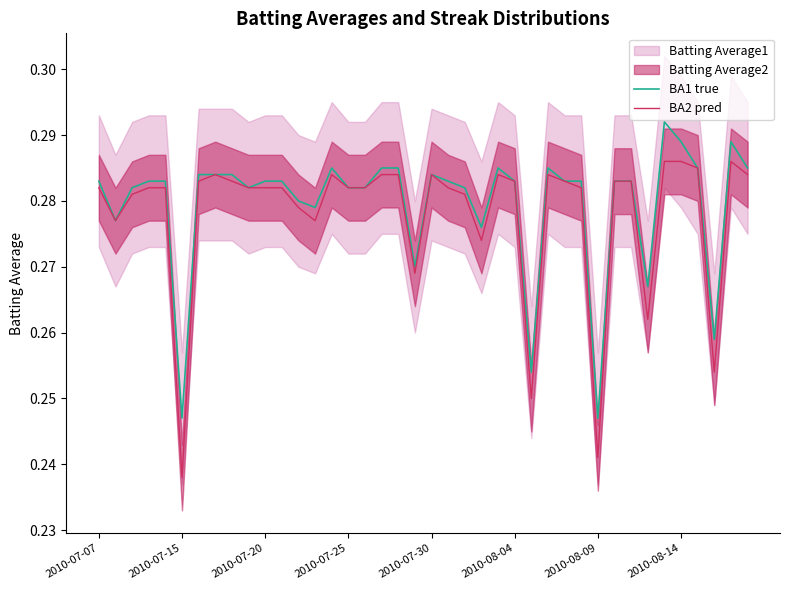

What is the greatest value displayed?

0.3